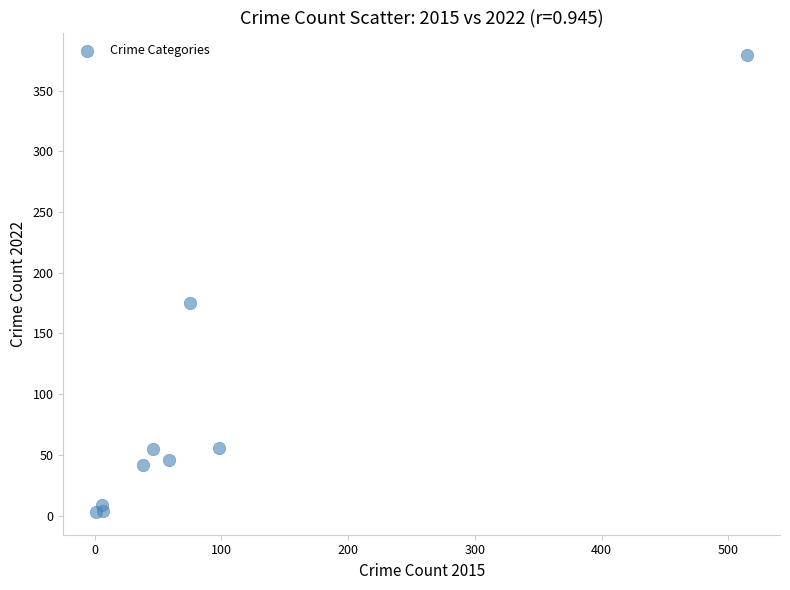

What is the range of X values (max minus min)?

514